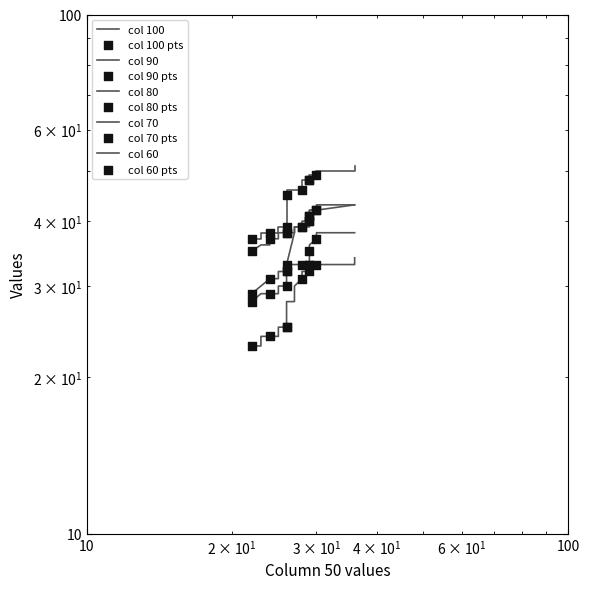

Which series has the widest spread of Y values?

70